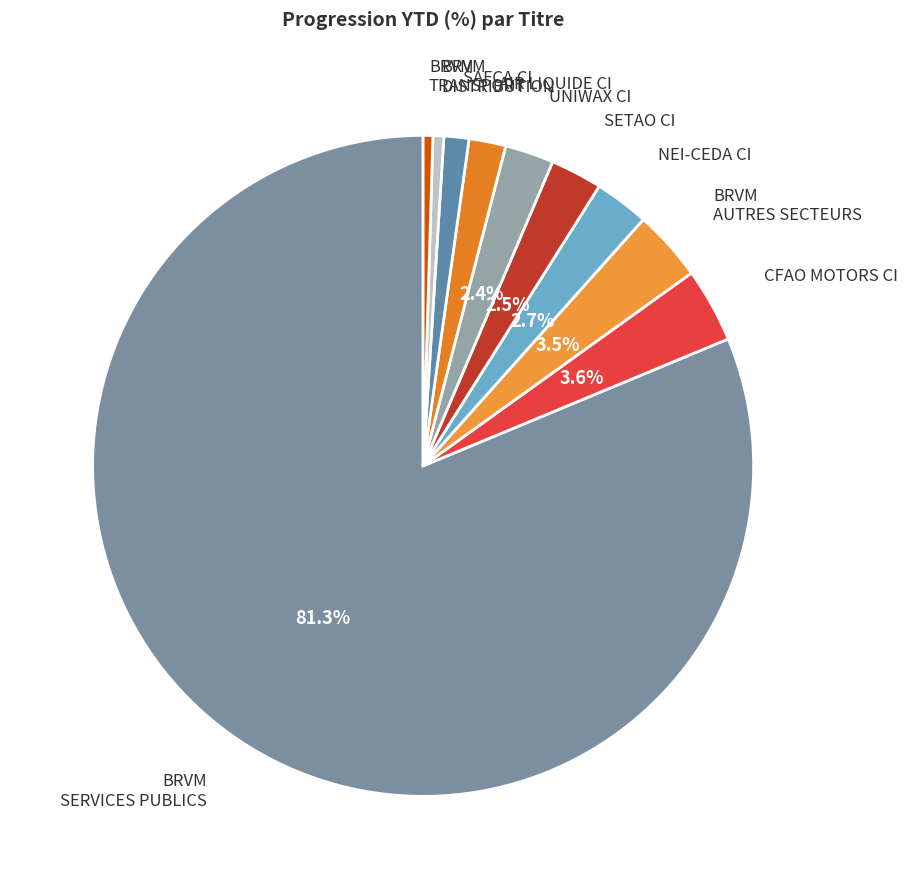

To the nearest percent, what is the difference between the largest and smallest slice percentages?

81%